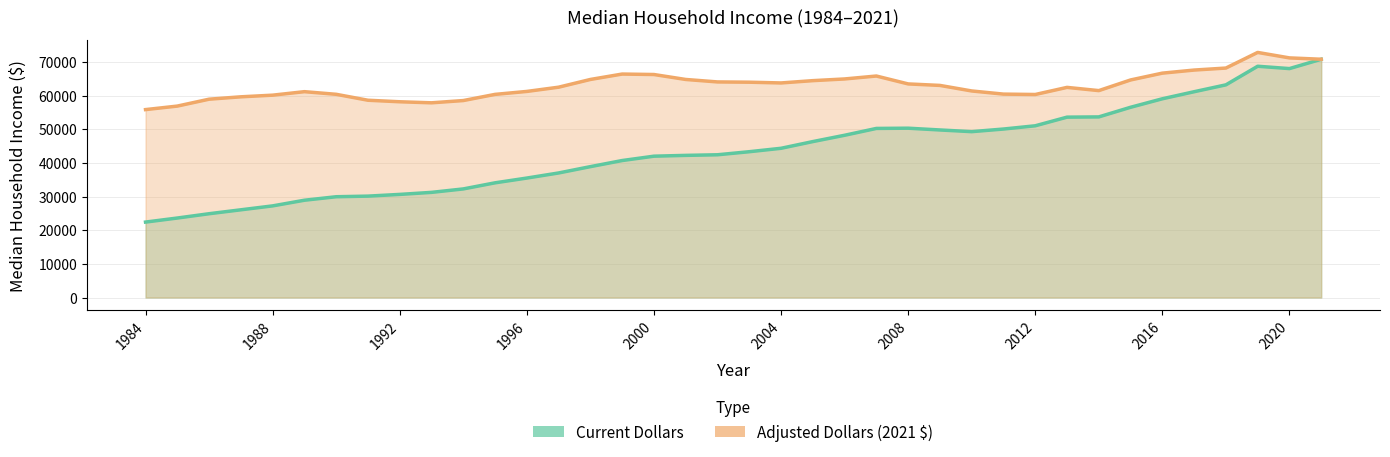

What is the maximum value for median_household_income_adjusted_dollars?

72808